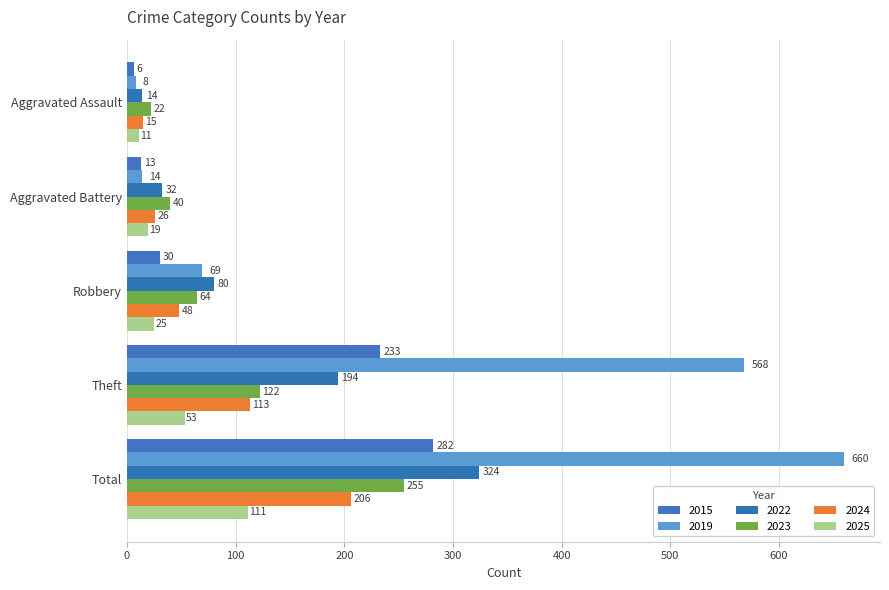

What is the value of the 2019 bar at the 1st from the left?

8